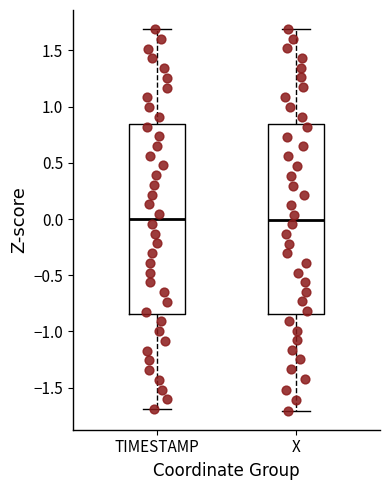

Reading left to right, transcribe this box plot: for each box, give where its median line is, the range the box spans, and where its two whiskers end, as read against the y-axis. The values are not printed on the chart, so give them approximately, as read against the axis.

TIMESTAMP: median 0.00, box -0.85 to 0.85, whiskers -1.70 to 1.70
X: median 0.00, box -0.85 to 0.85, whiskers -1.70 to 1.70